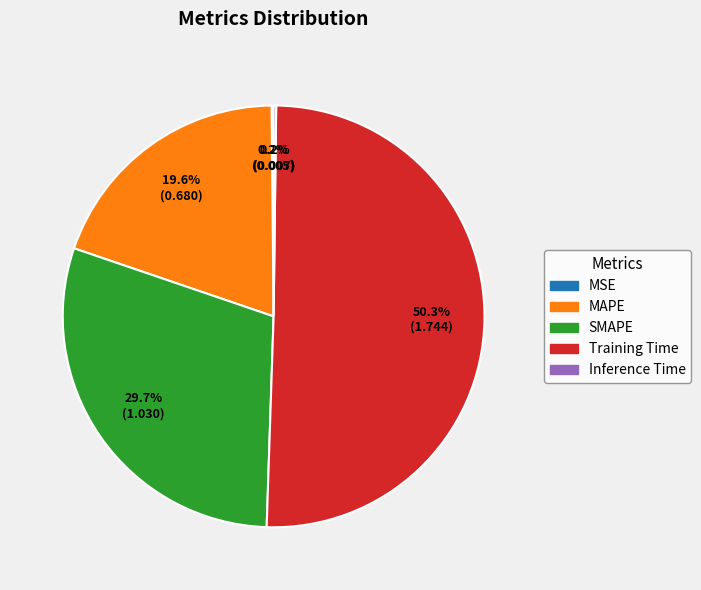

Between Training Time and SMAPE, which is larger?

Training Time